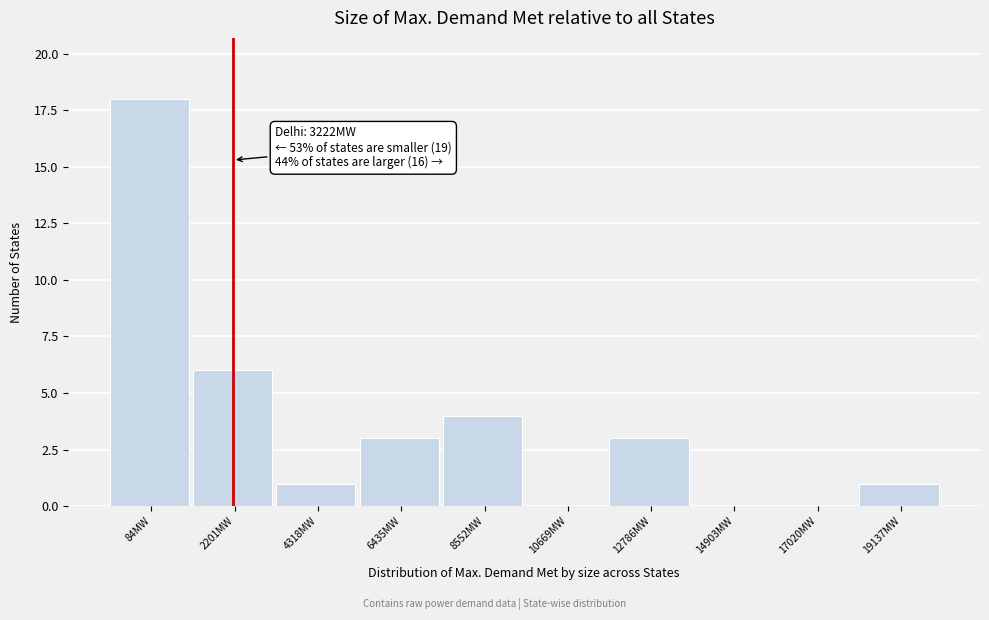

Reading left to right, what are all the values shown in this chart?

84MW=18	2201MW=6	4318MW=1	6435MW=3	8552MW=4	10669MW=0	12786MW=3	14903MW=0	17020MW=0	19137MW=1